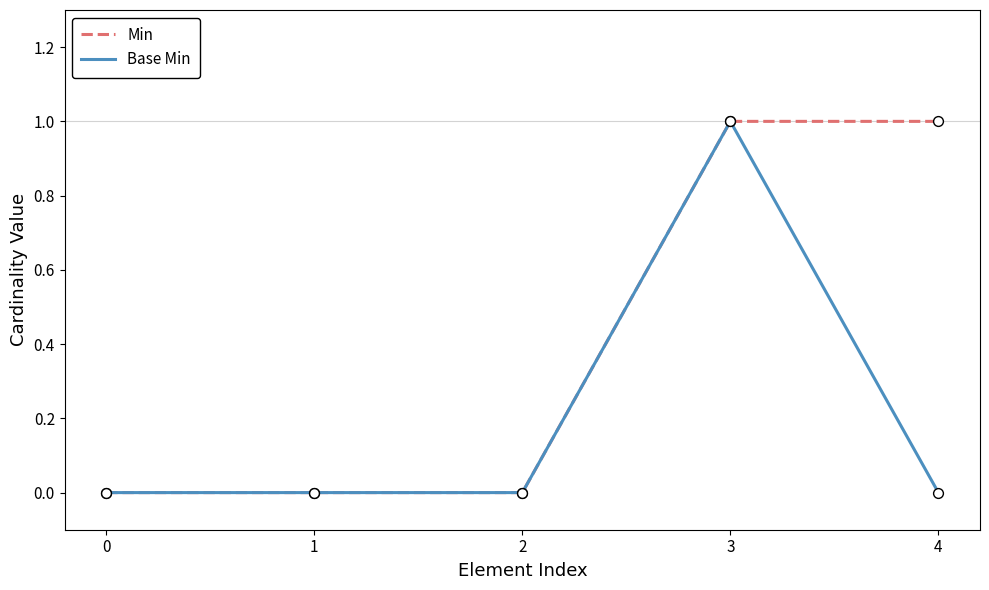

Which series has the largest total across all categories?

Min